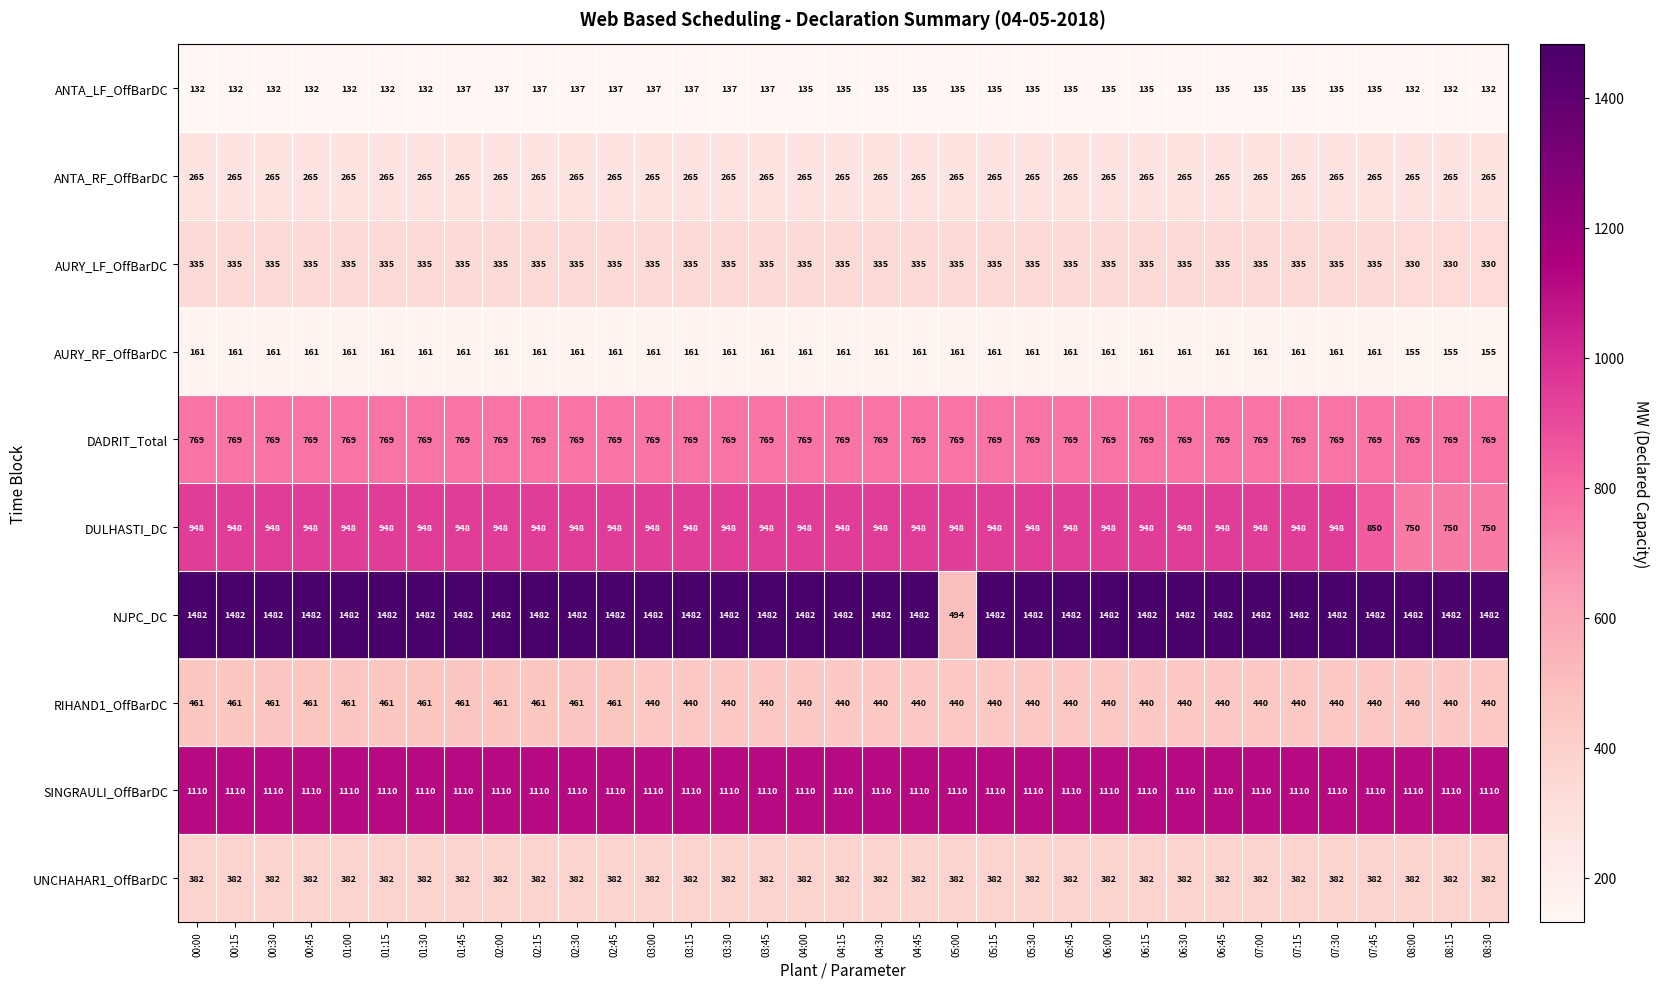

How many categories are shown in the chart?

35